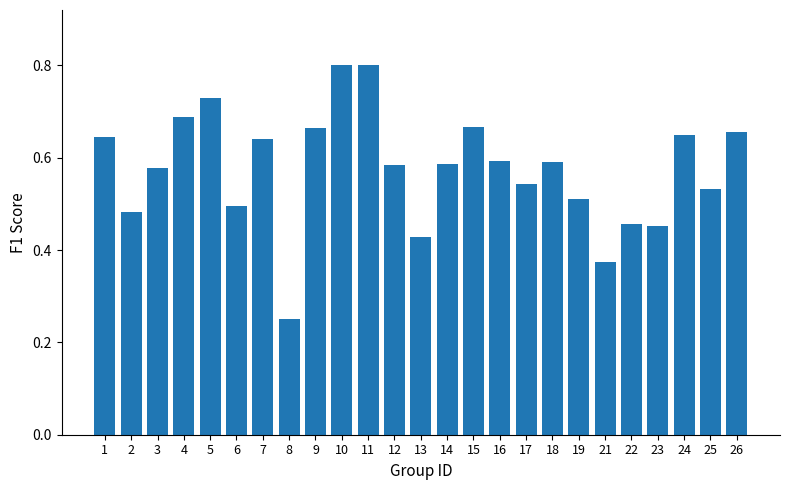

Which category has the lowest value across all series?

8